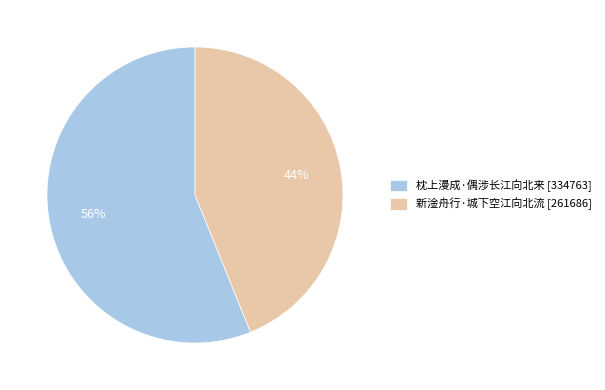

What percentage is the 新淦舟行·城下空江向北流 slice, to the nearest percent?

44%